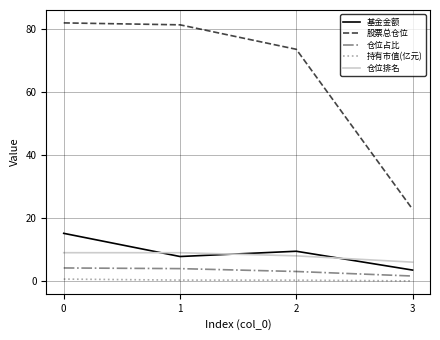

Does the chart have visible grid lines?

Yes